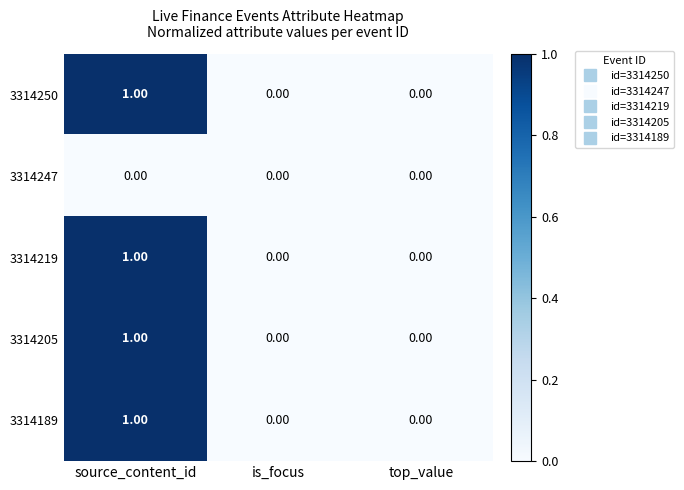

At which category is the sum across all series the highest?

source_content_id